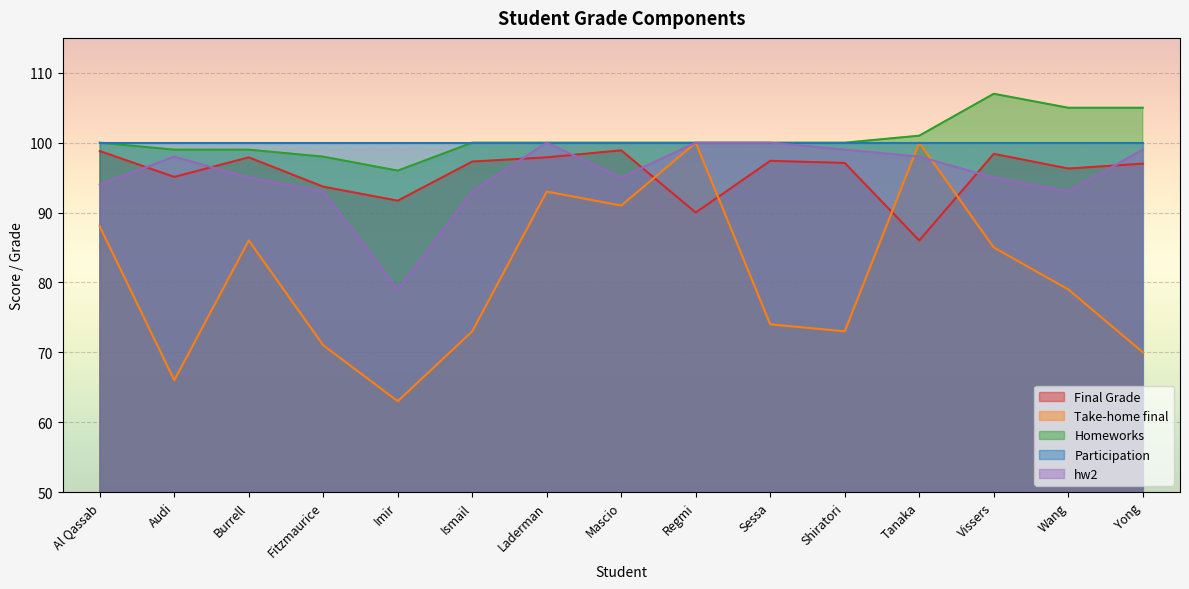

How many data points in hw2 are less than 95?

5